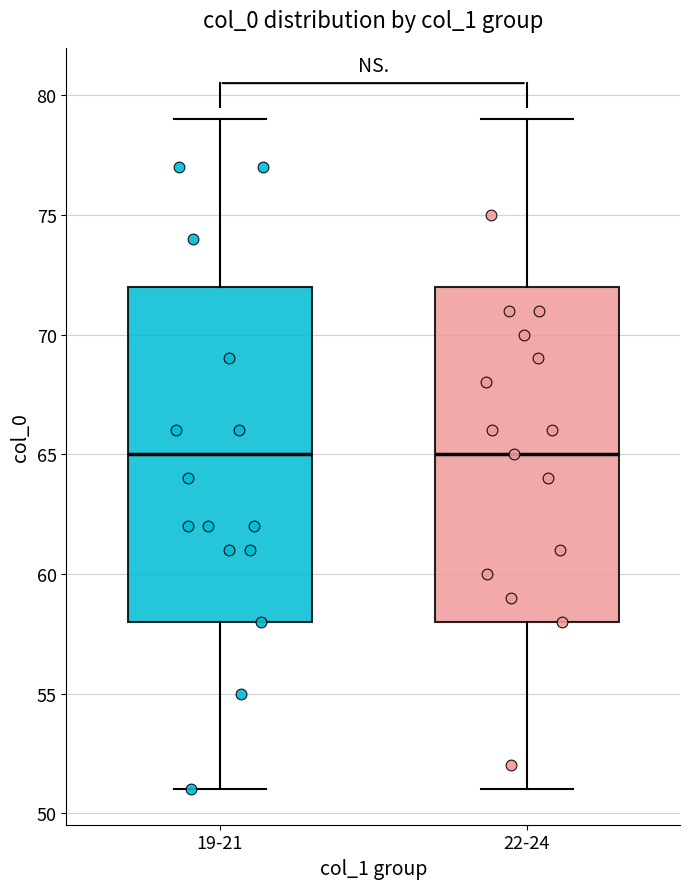

Where does the median line of the box for 22-24 sit on the y-axis? The values are not printed on the chart, so give them approximately, as read against the axis.

65